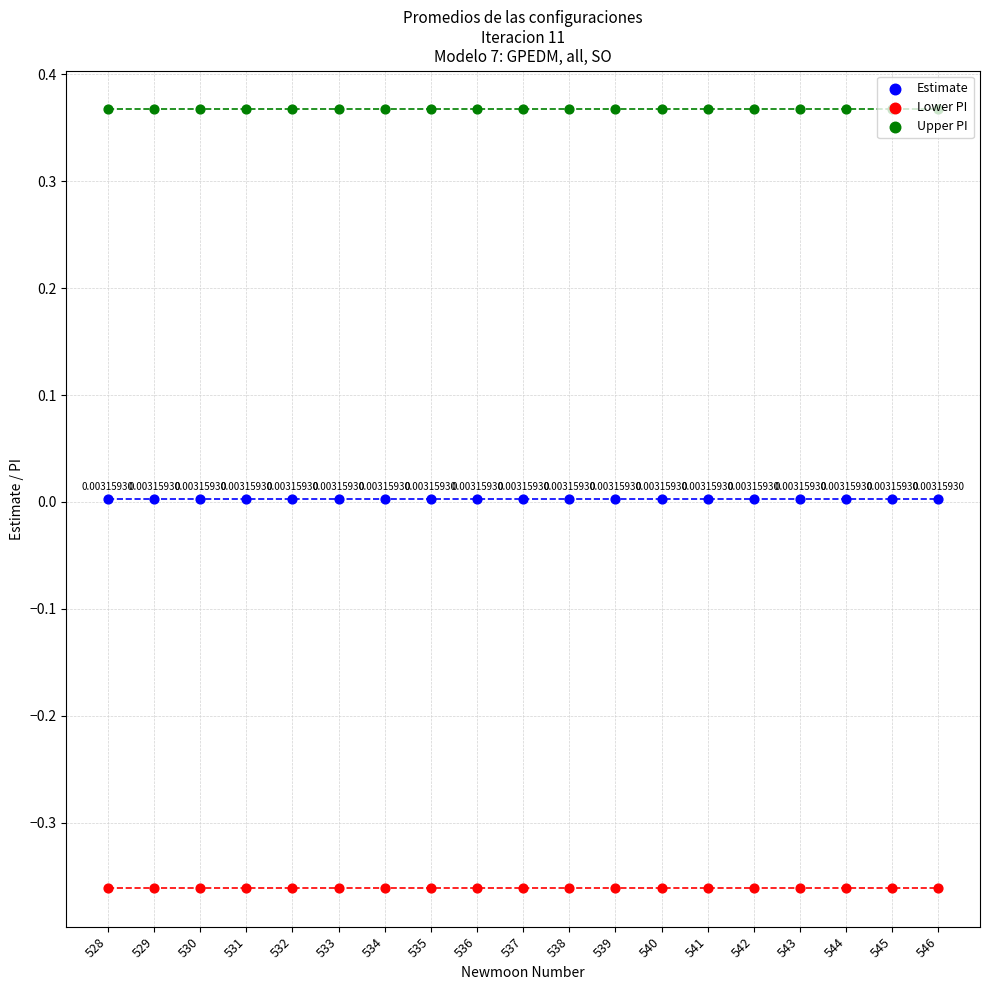

What are all the series names shown in the legend?

Estimate, Lower PI, Upper PI